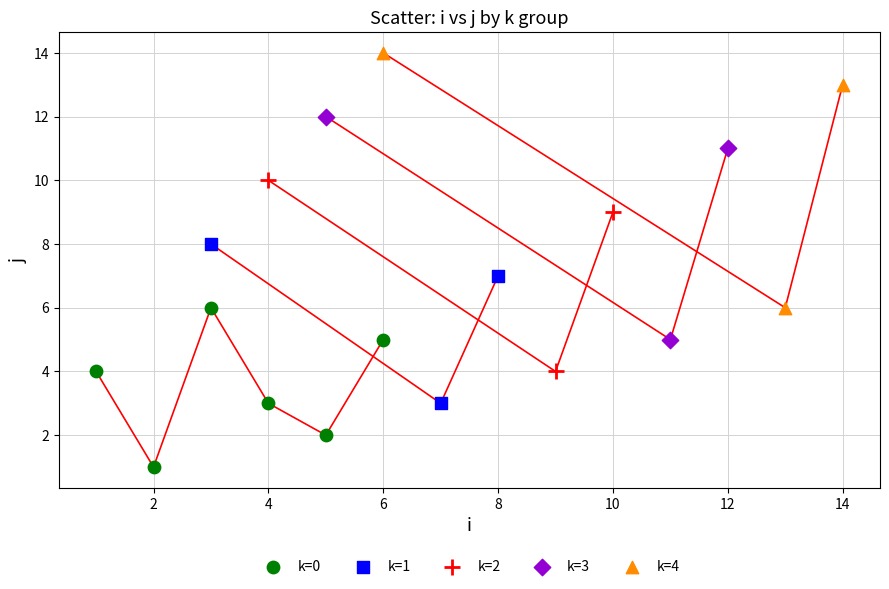

Which series has the largest Y range (max minus min)?

k=4